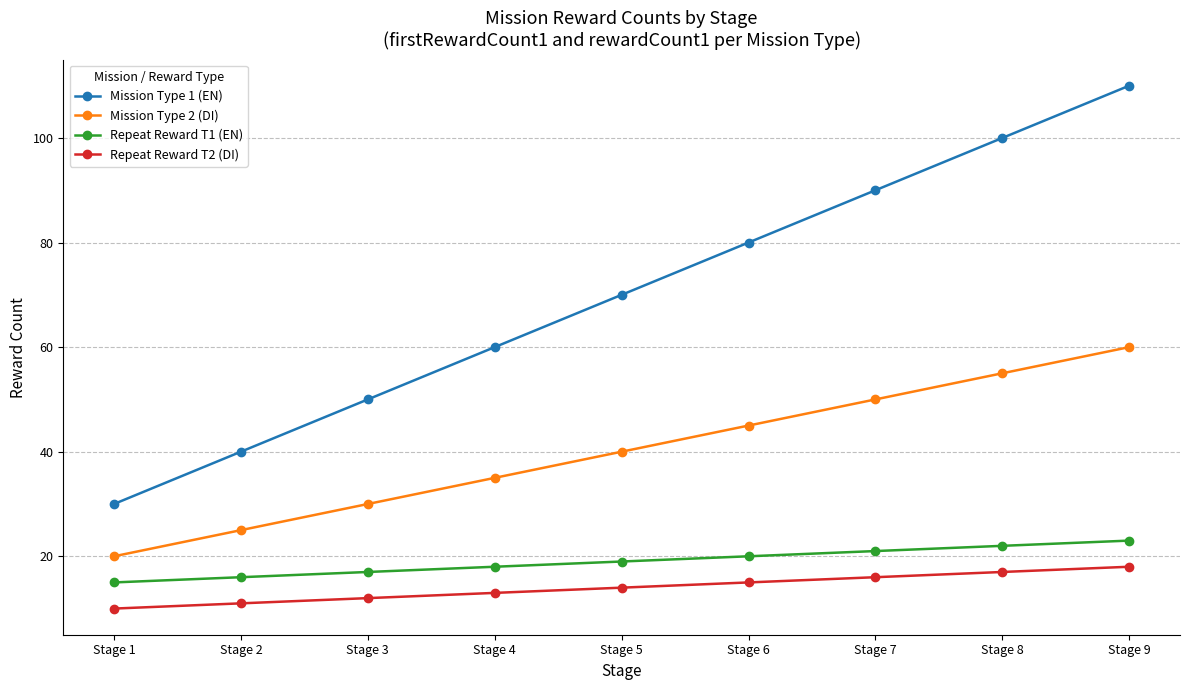

At how many categories does at least one series exceed 72?

4